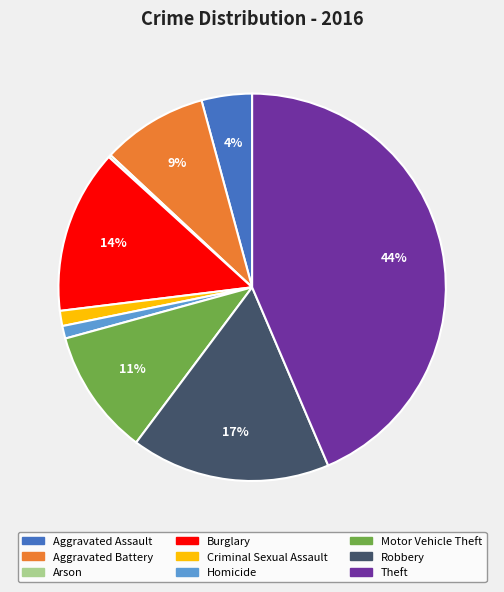

What is the ratio of the value at Motor Vehicle Theft to the value at Aggravated Battery?

1.2